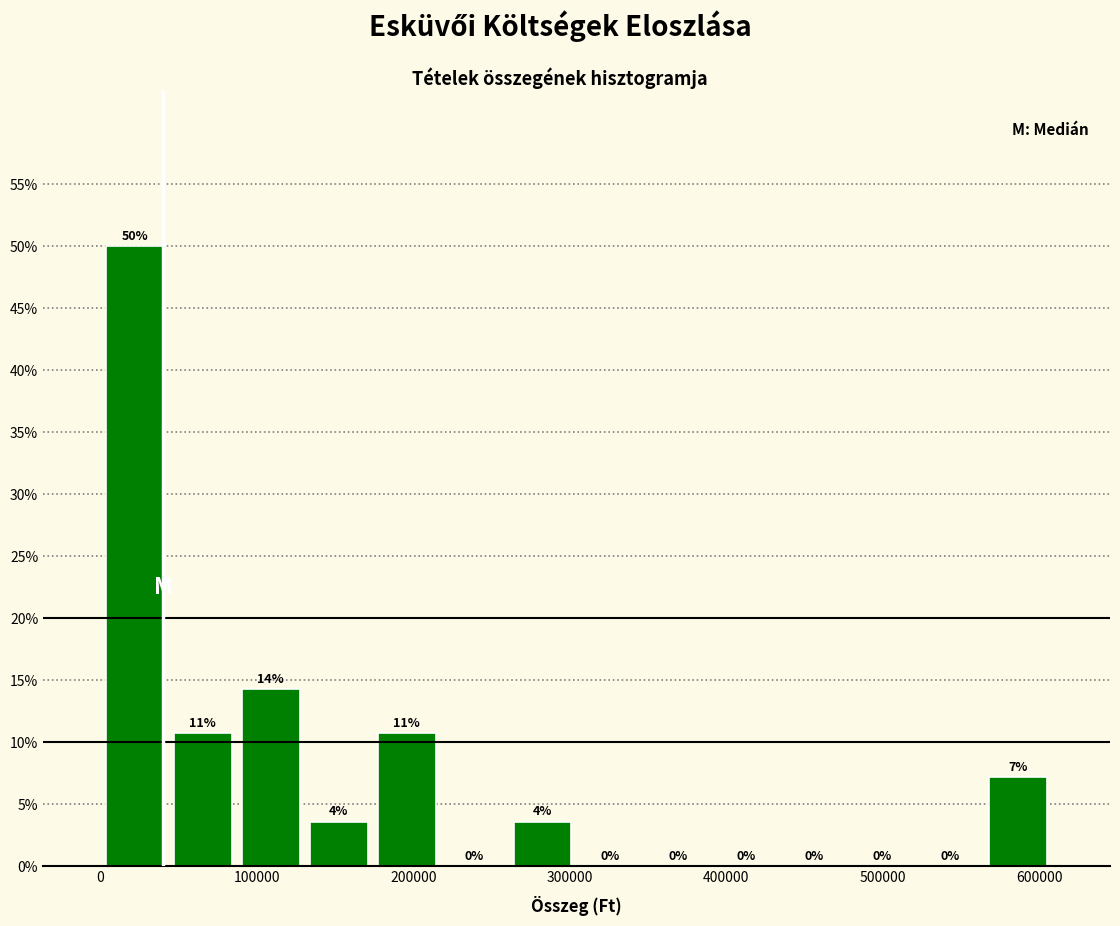

Over which range of the x-axis is the bar tallest?

0 to 40000